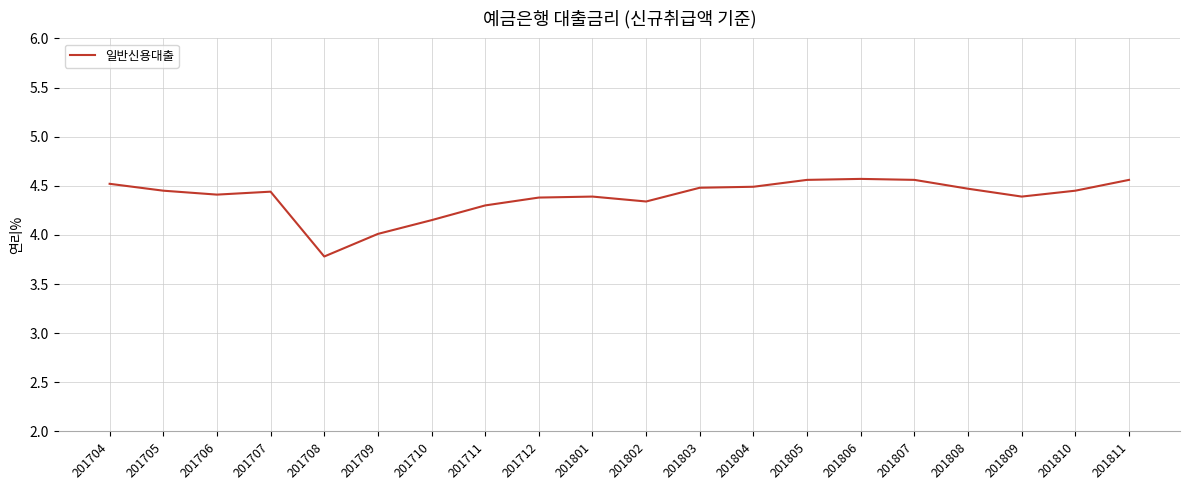

At which category does the chart reach its minimum across all series?

201708